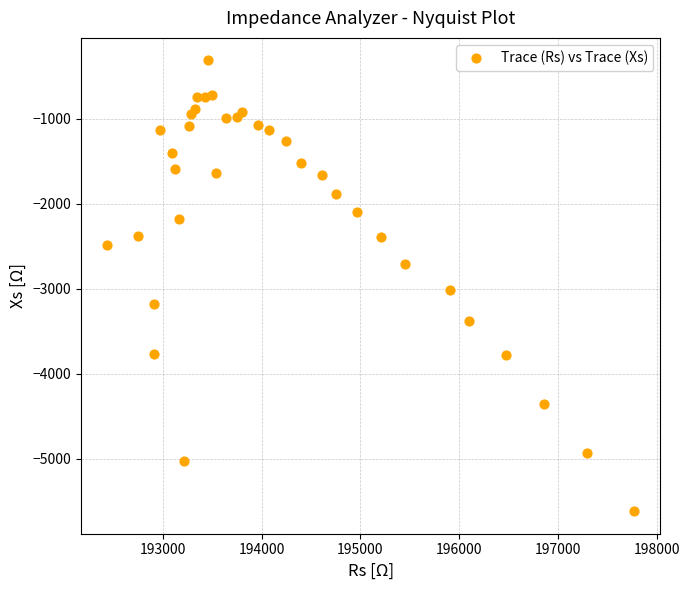

What is the range of X values (max minus min)?

5336.2